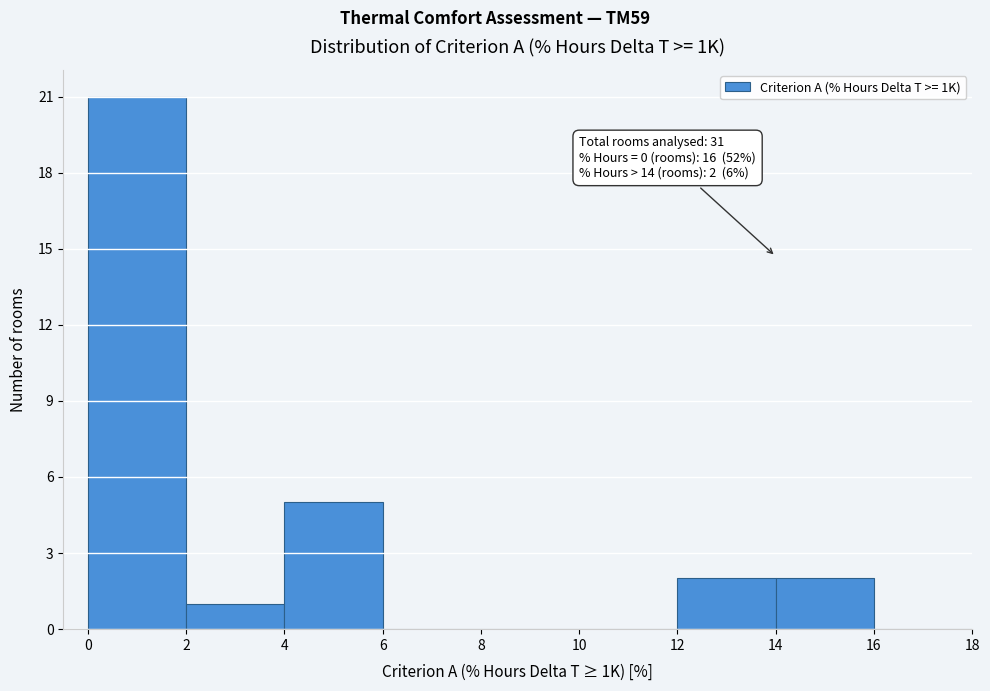

Which range on the x-axis has the tallest bar?

0 to 2